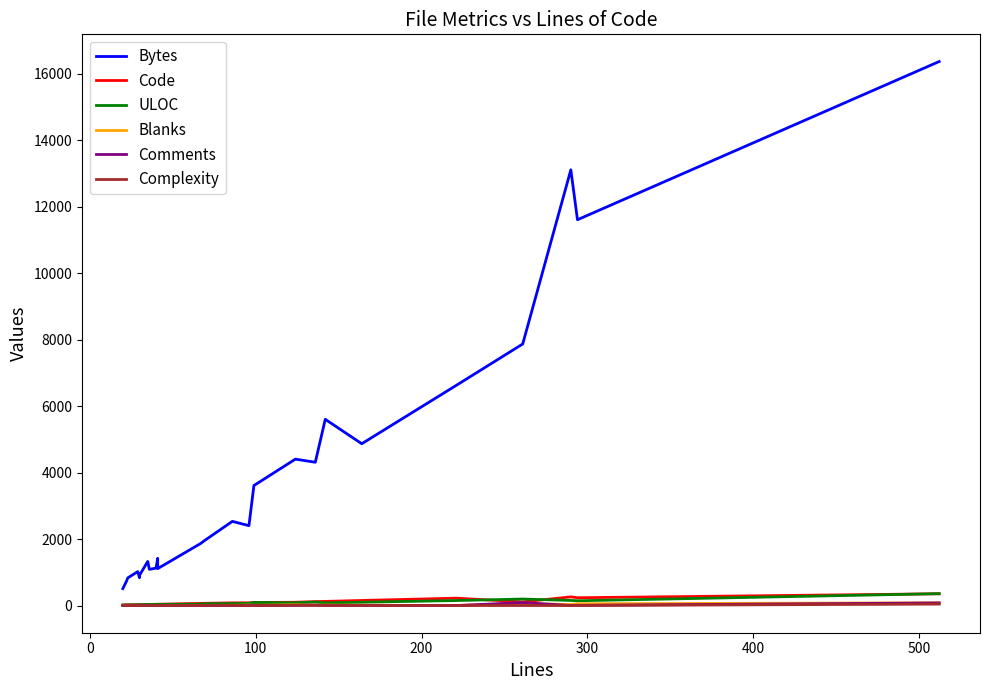

In Complexity, how many points are higher than both neighbors (excluding endpoints)?

4